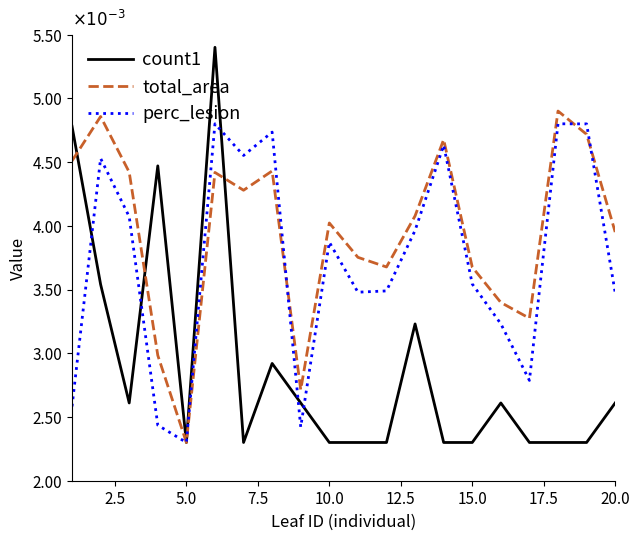

True or false: total_area and count1 intersect in this chart.

True